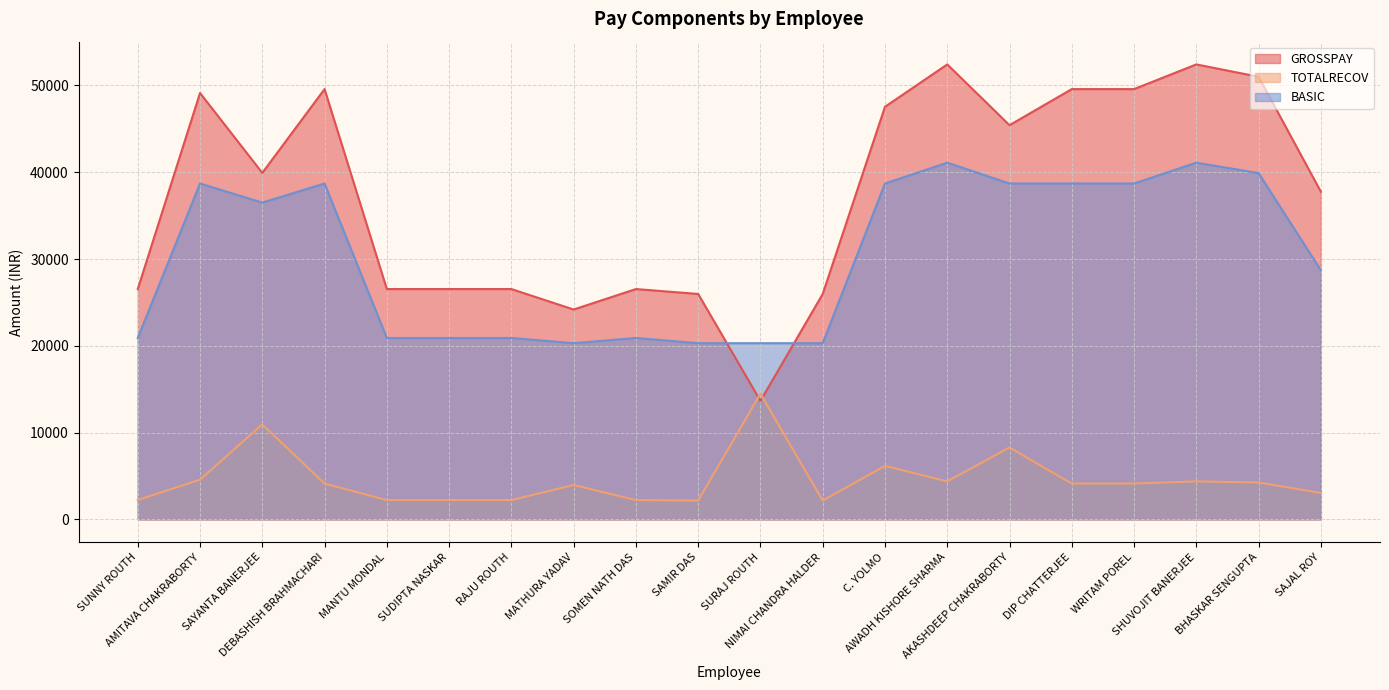

What are all the series names shown in the legend?

GROSSPAY, TOTALRECOV, BASIC